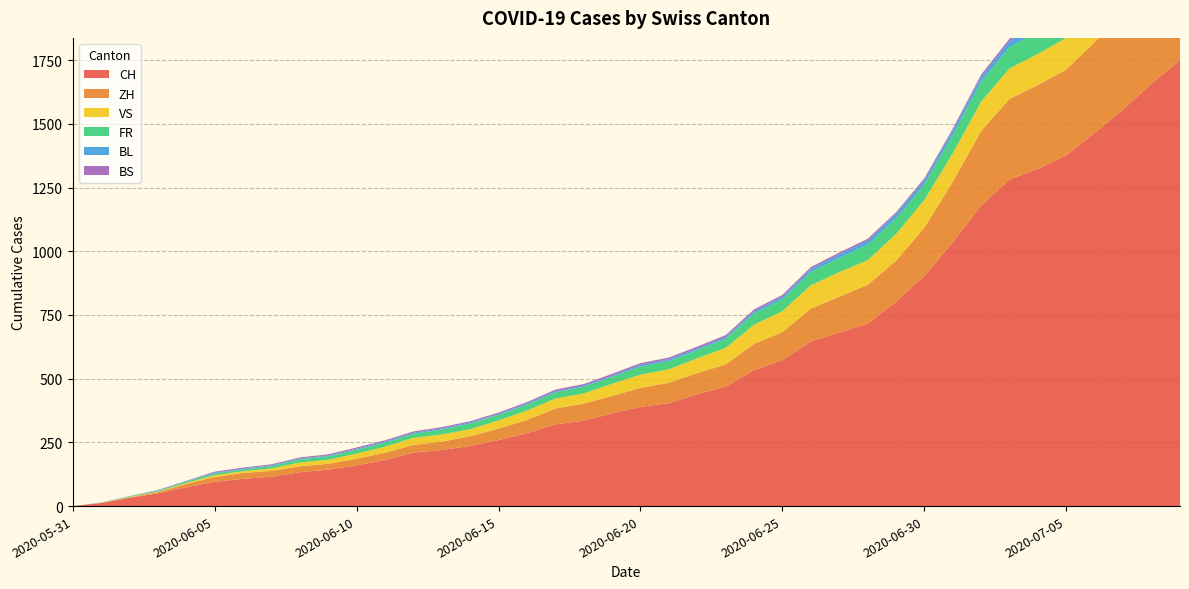

Reading left to right, what are all the values shown in this chart?

CH: 0	12	32	50	74	95	107	115	133	143	160	181	210	220	236	259	286	321	335	364	389	404	439	469	534	573	646	681	716	802	904	1036	1180	1282	1324	1377	1465	1557	1658	1750
ZH: 0	0	2	5	13	19	23	23	23	23	26	28	30	33	38	45	52	62	67	68	75	80	83	87	103	110	129	141	152	161	189	237	293	316	329	337	356	382	405	424
VS: 0	1	2	2	4	7	7	10	15	16	20	24	28	28	28	32	37	39	40	48	52	53	58	65	75	82	92	96	97	105	109	112	115	120	122	124	127	130	130	132
FR: 0	0	2	3	5	7	7	9	13	13	15	16	16	20	22	22	23	24	26	27	32	32	32	36	44	47	52	56	61	61	61	72	79	84	87	92	94	96	99	100
BL: 0	1	1	2	2	3	3	3	3	3	4	4	4	4	4	4	5	5	5	5	6	7	7	7	9	10	12	14	16	17	17	18	19	23	27	27	29	32	35	38
BS: 0	0	0	1	1	4	4	4	4	5	5	5	5	5	5	5	5	6	6	7	7	7	7	7	7	7	7	7	7	7	7	7	8	10	11	12	12	15	18	21